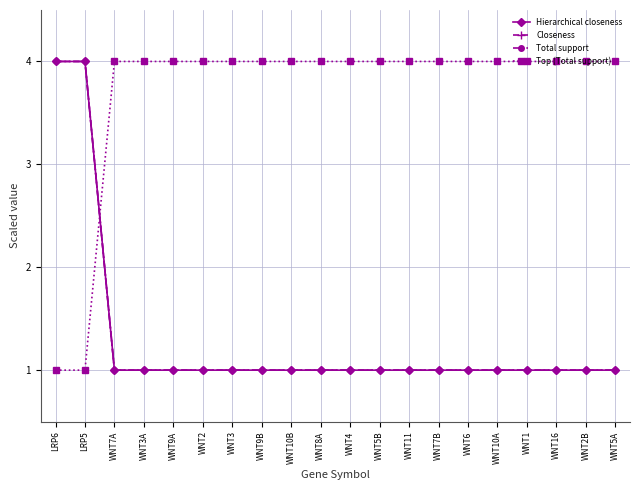

What is the label of the 11th point from the right?

WNT8A